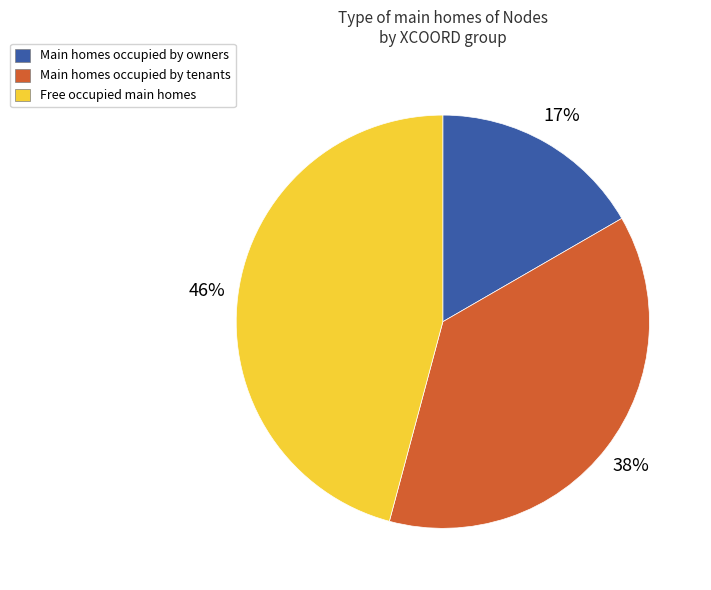

Is there any slice that represents more than half of the pie?

No